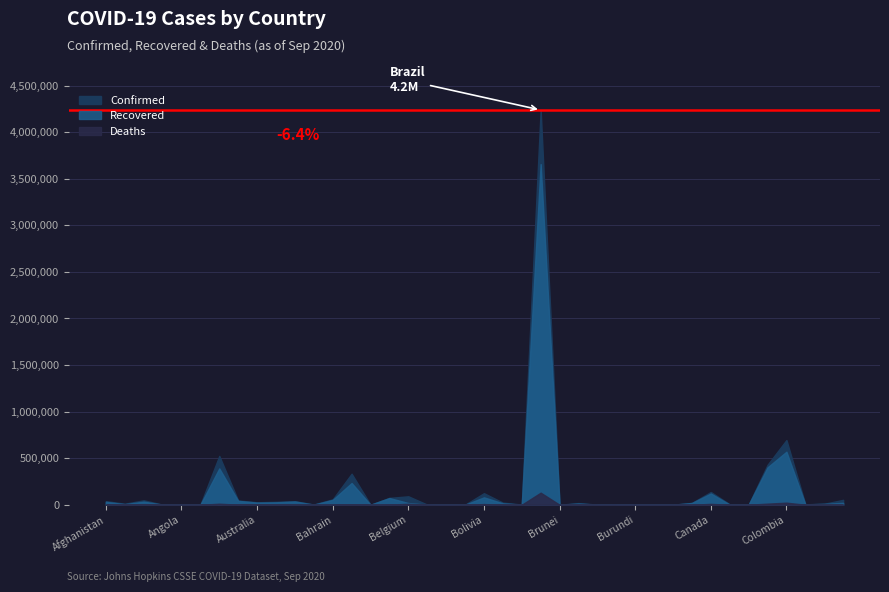

At which label is Confirmed closest to 2119270?

Colombia